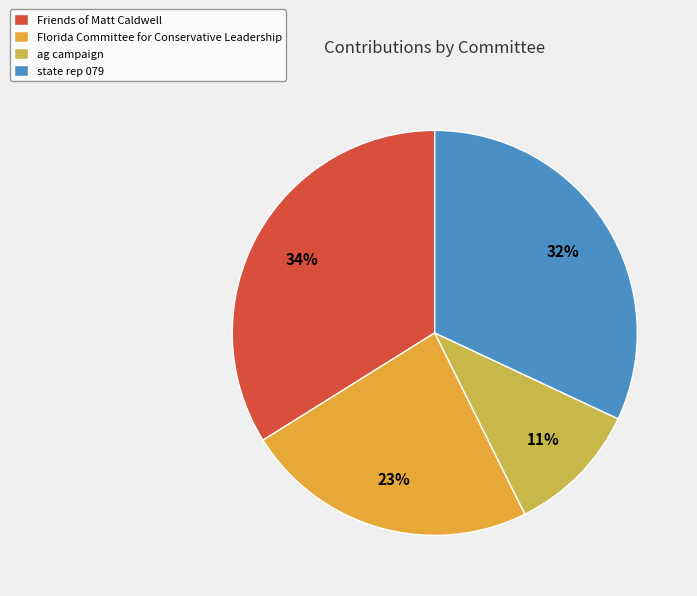

Is the sum of ag campaign and Florida Committee for Conservative Leadership greater than half?

No